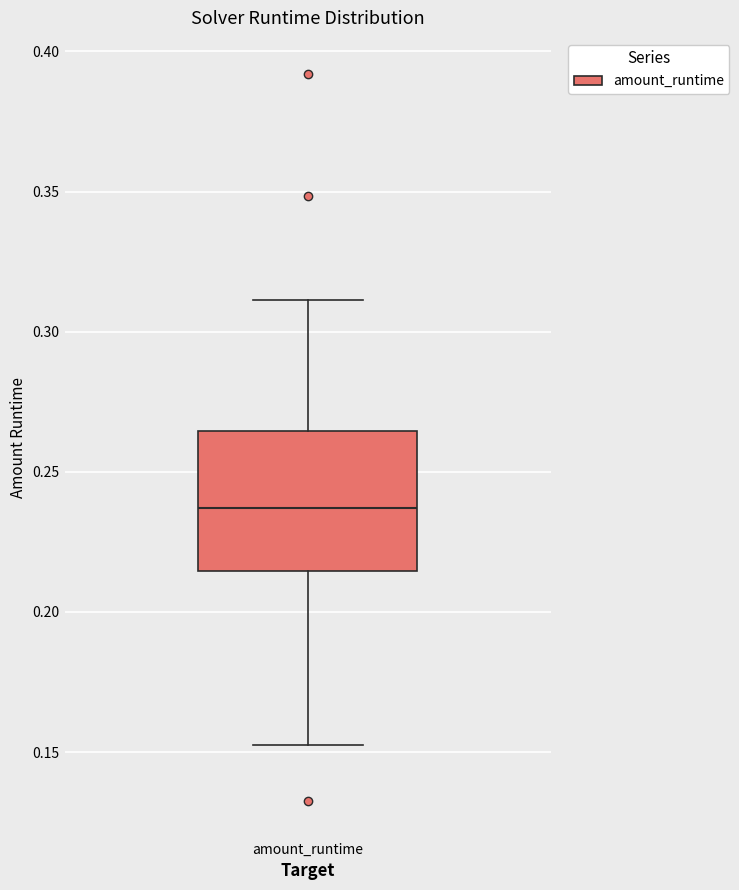

Where does the upper whisker of the box for amount_runtime end on the y-axis? The values are not printed on the chart, so give them approximately, as read against the axis.

0.310